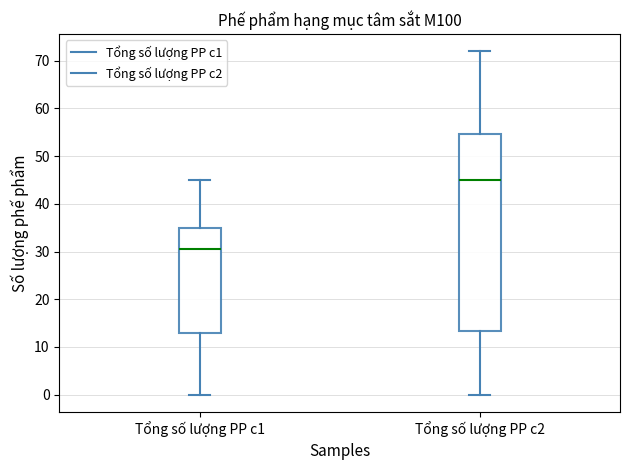

Reading left to right, read every box against the y-axis: the position of its median line, the range the box covers, and the ends of its whiskers. The values are not printed on the chart, so give them approximately, as read against the axis.

Tổng số lượng PP c1: median 31, box 13 to 35, whiskers 0 to 45
Tổng số lượng PP c2: median 45, box 13 to 55, whiskers 0 to 72